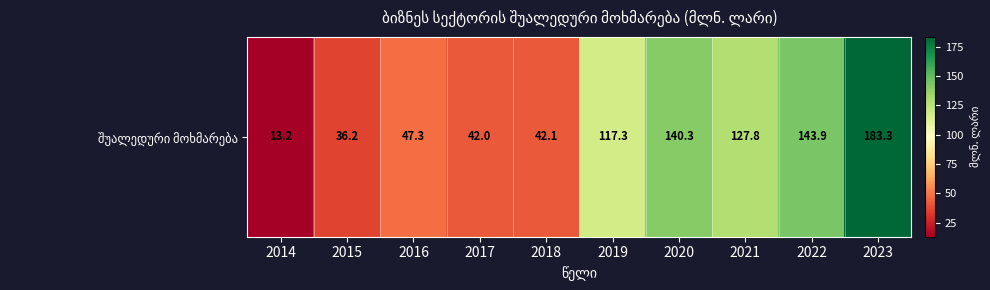

What is the difference between the maximum and minimum values?

170.1